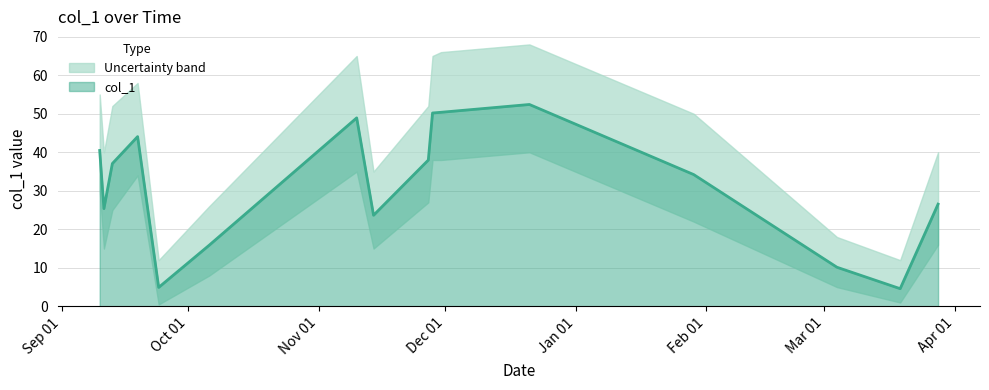

What is the label of the 4th point from the left?

2018-09-19